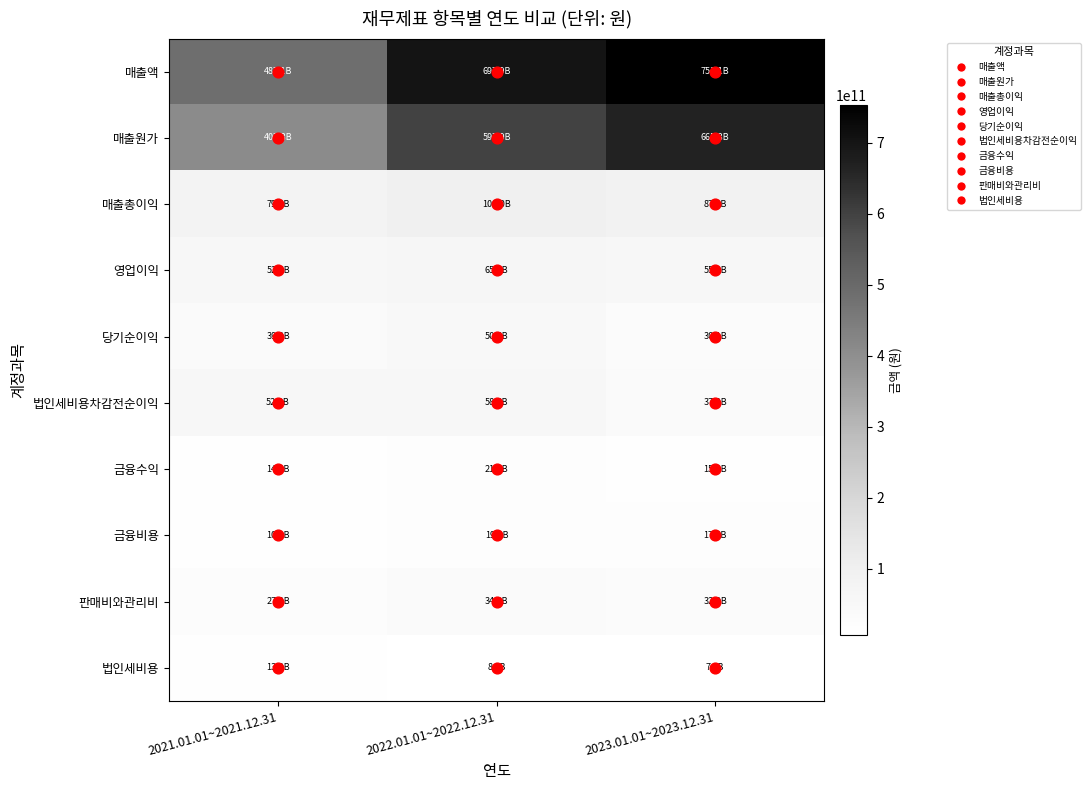

At which category is the sum across all series the highest?

2023.01.01~2023.12.31